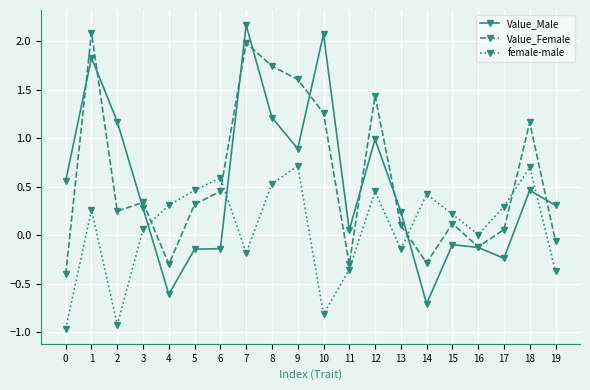

How many values in the Value_Female series exceed 0?

14